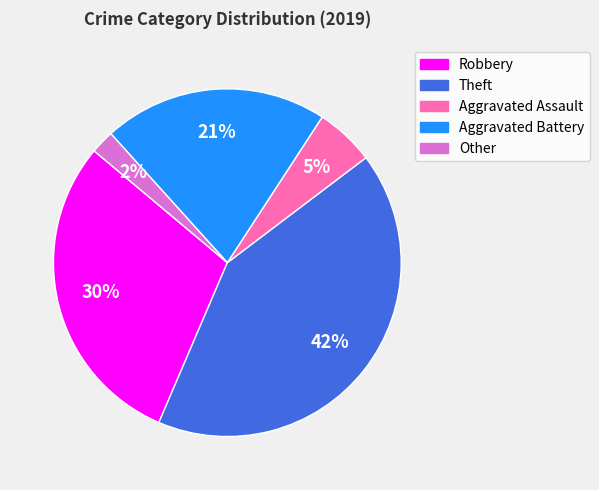

To the nearest percent, what is the difference between the largest and smallest slice percentages?

40%